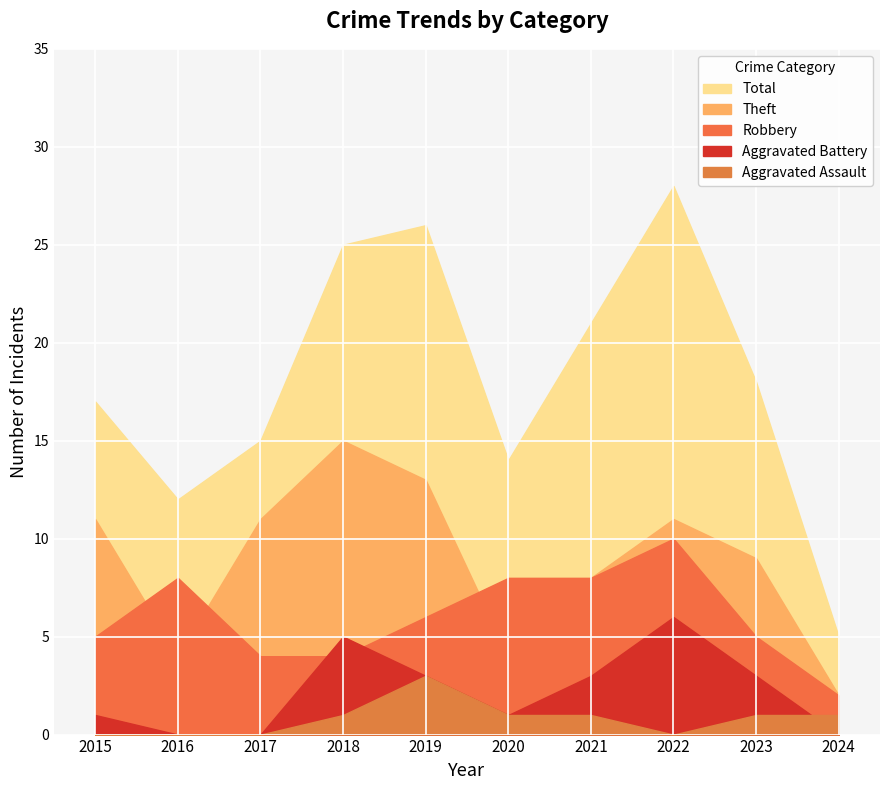

True or false: Aggravated Battery has more than 1 points higher than both neighbors.

True